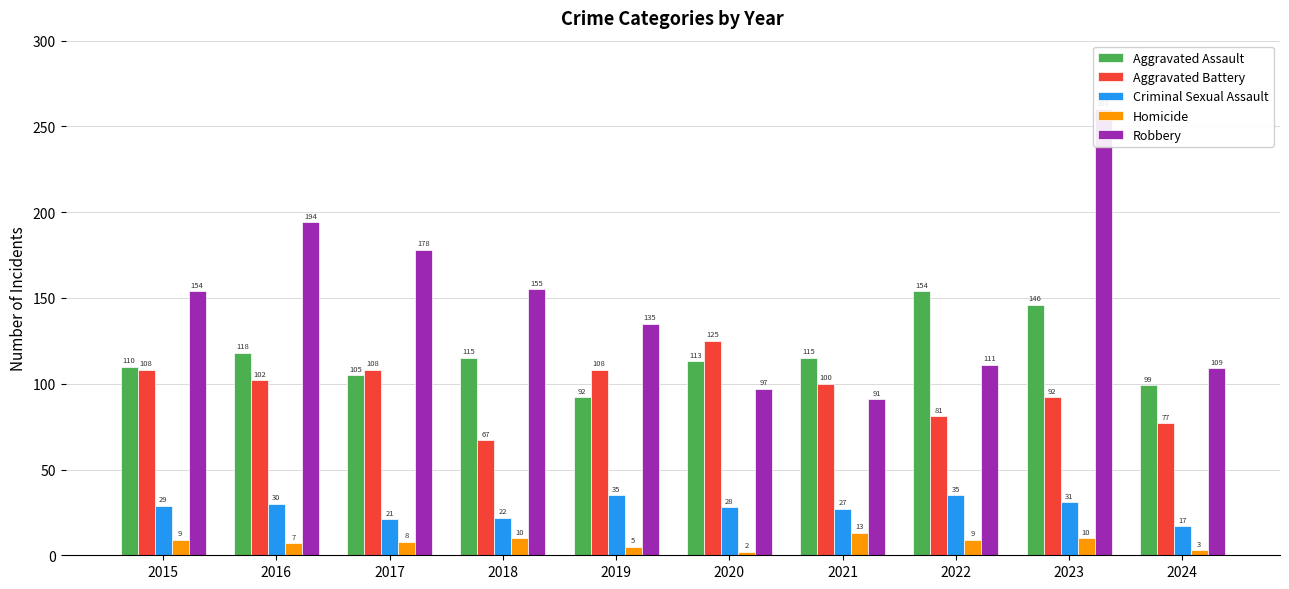

Which category has the highest value across all series?

2023